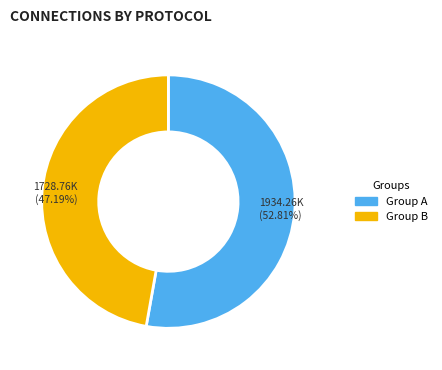

Is there a majority slice in this chart?

Yes